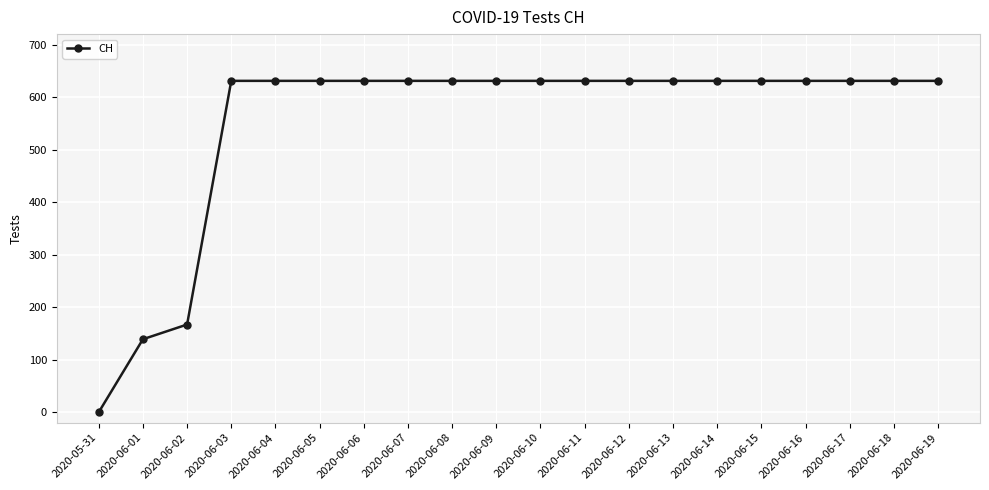

What is the difference between the values at 2020-06-01 and 2020-06-19?

492